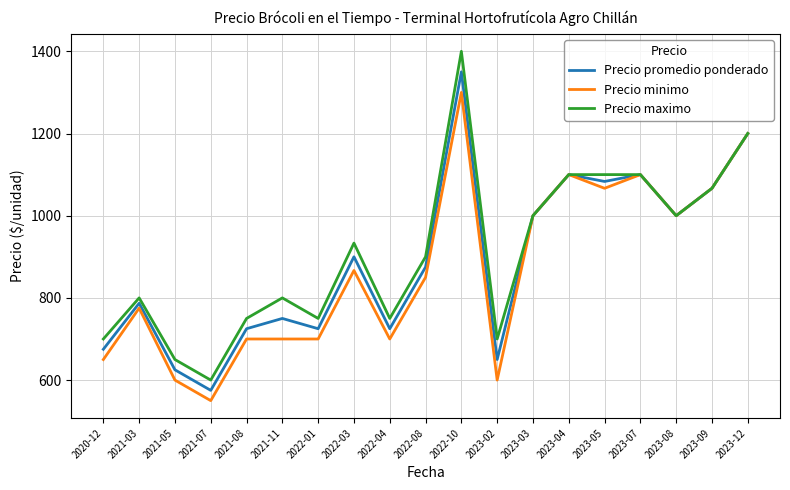

At which label does Precio promedio ponderado first exceed 875?

2022-03